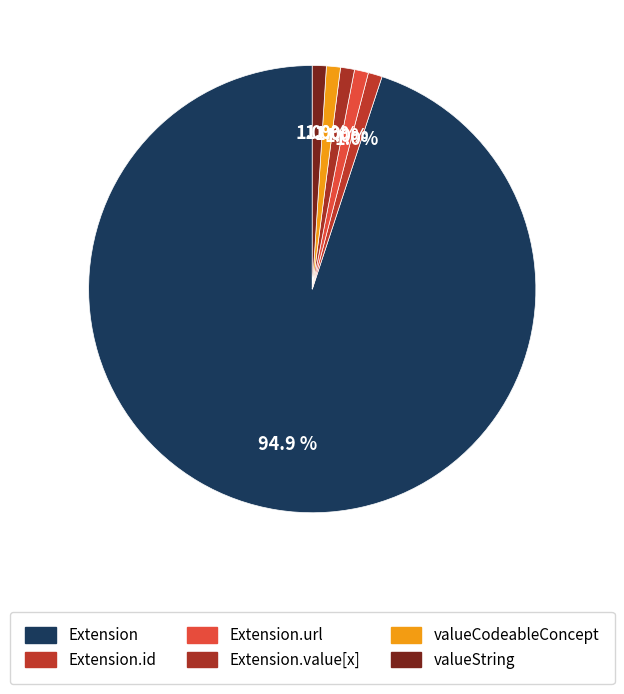

How many slices are in this pie chart?

6